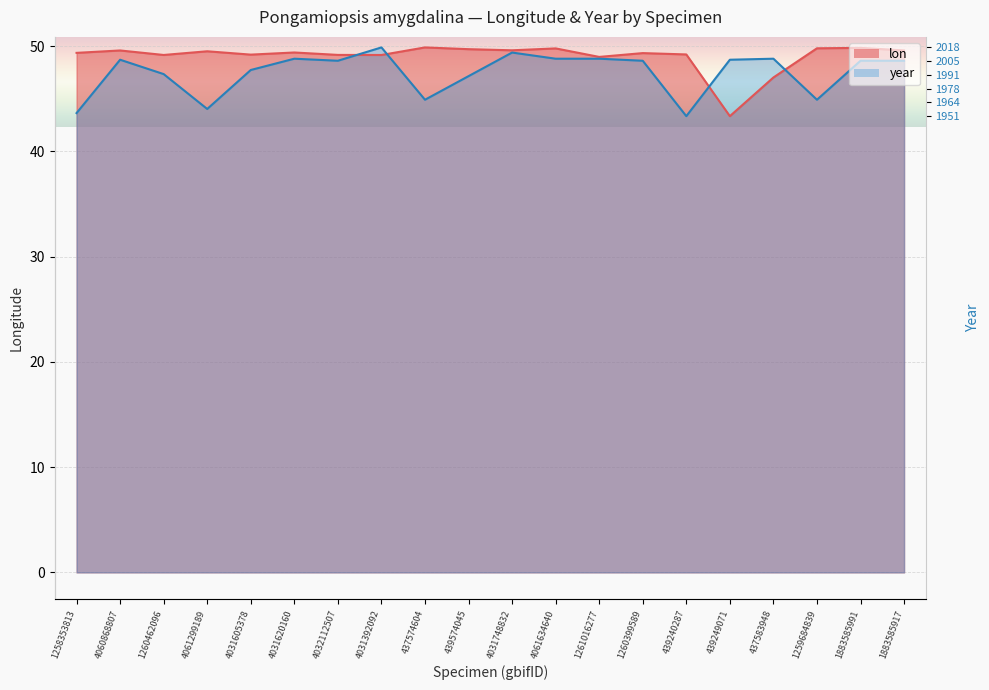

At how many categories does at least one series exceed 45?

20